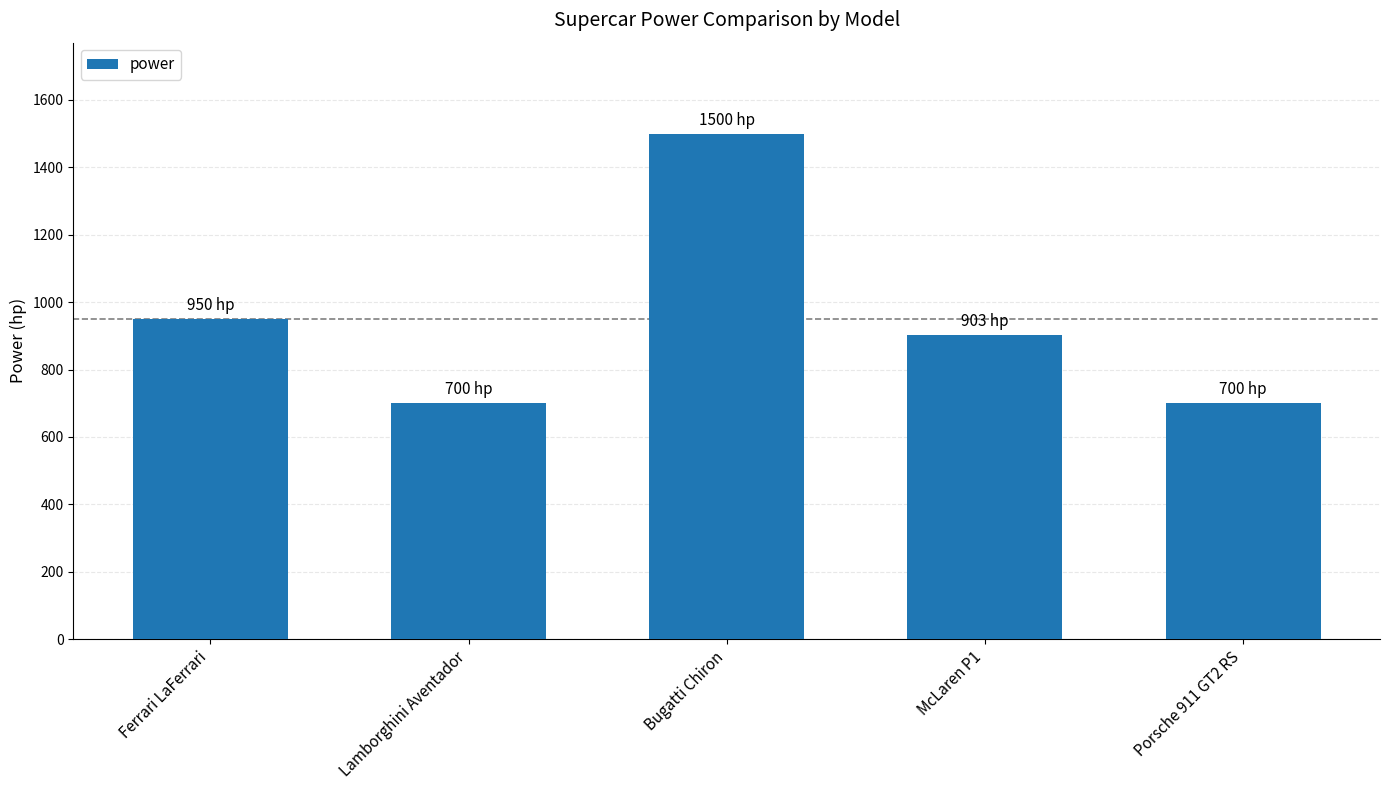

What is the ratio of the value at McLaren P1 to the value at Porsche 911 GT2 RS?

1.3